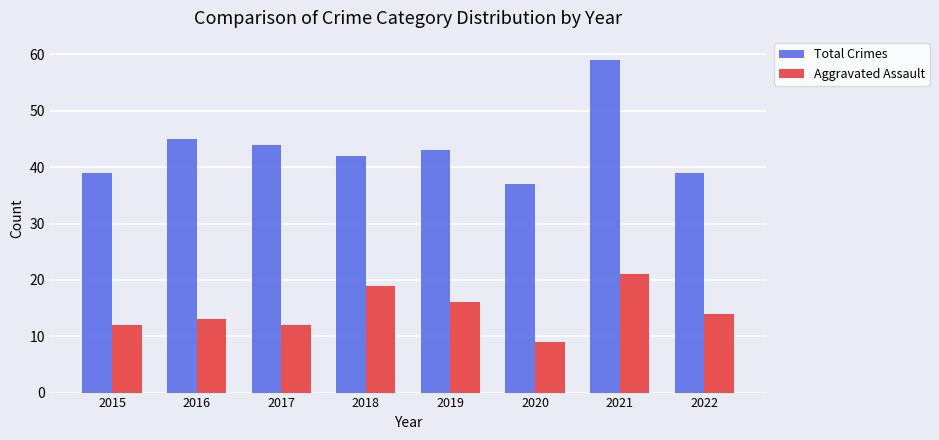

Count the number of categories in the chart.

8